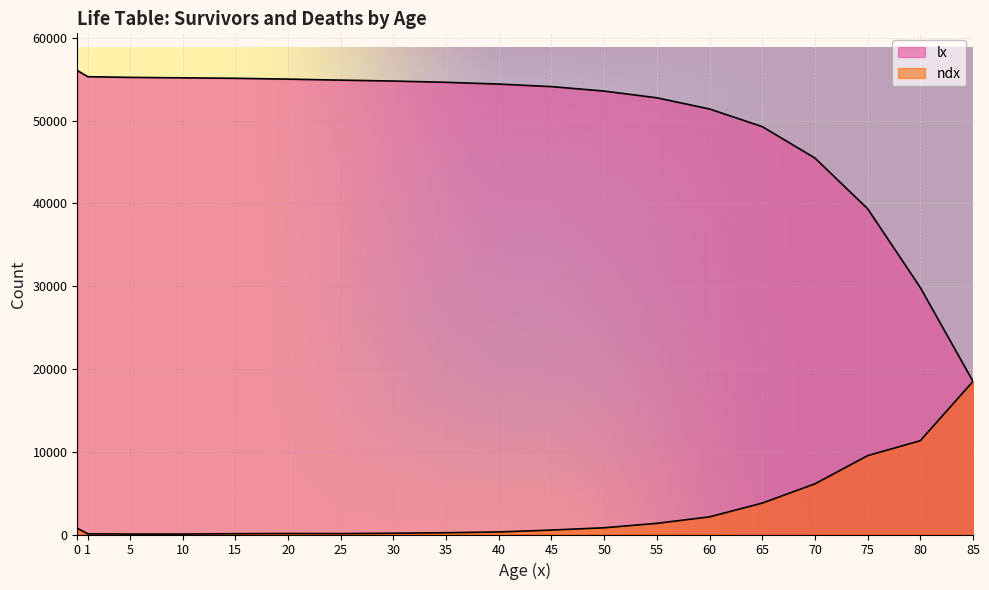

How many lines are shown in the chart?

2